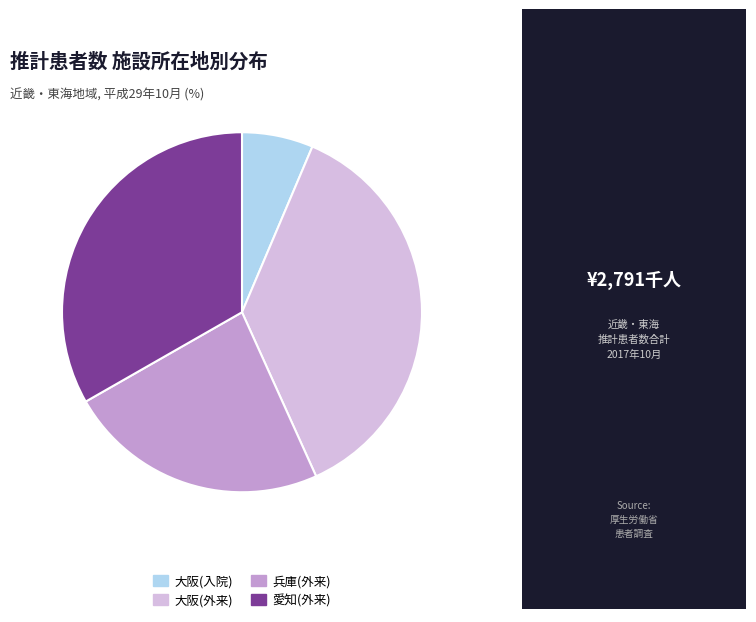

How many slices are in this pie chart?

4